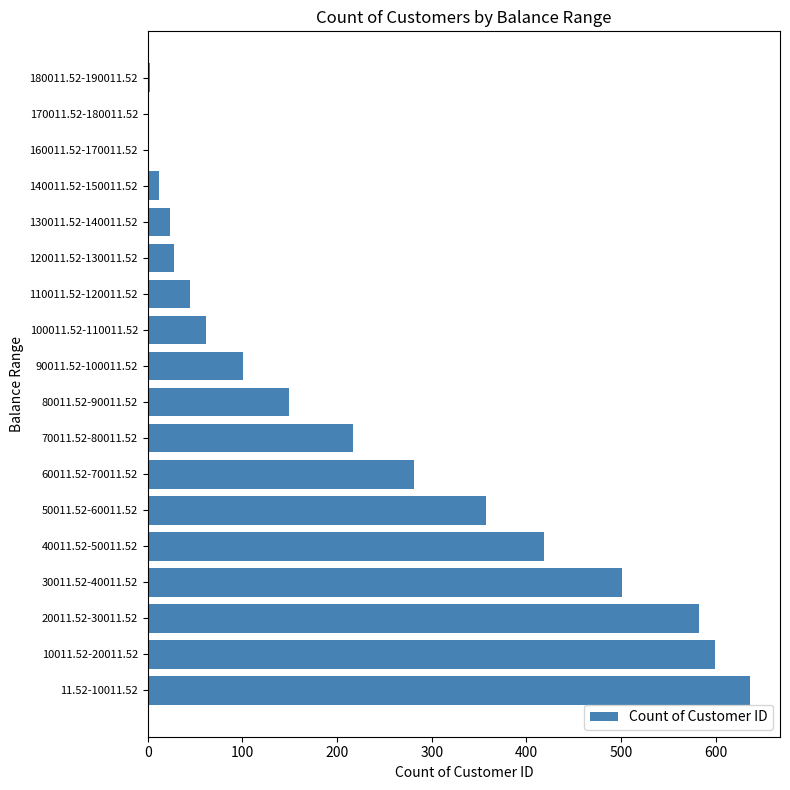

What is the sum of the values at 60011.52-70011.52 and 120011.52-130011.52?

309